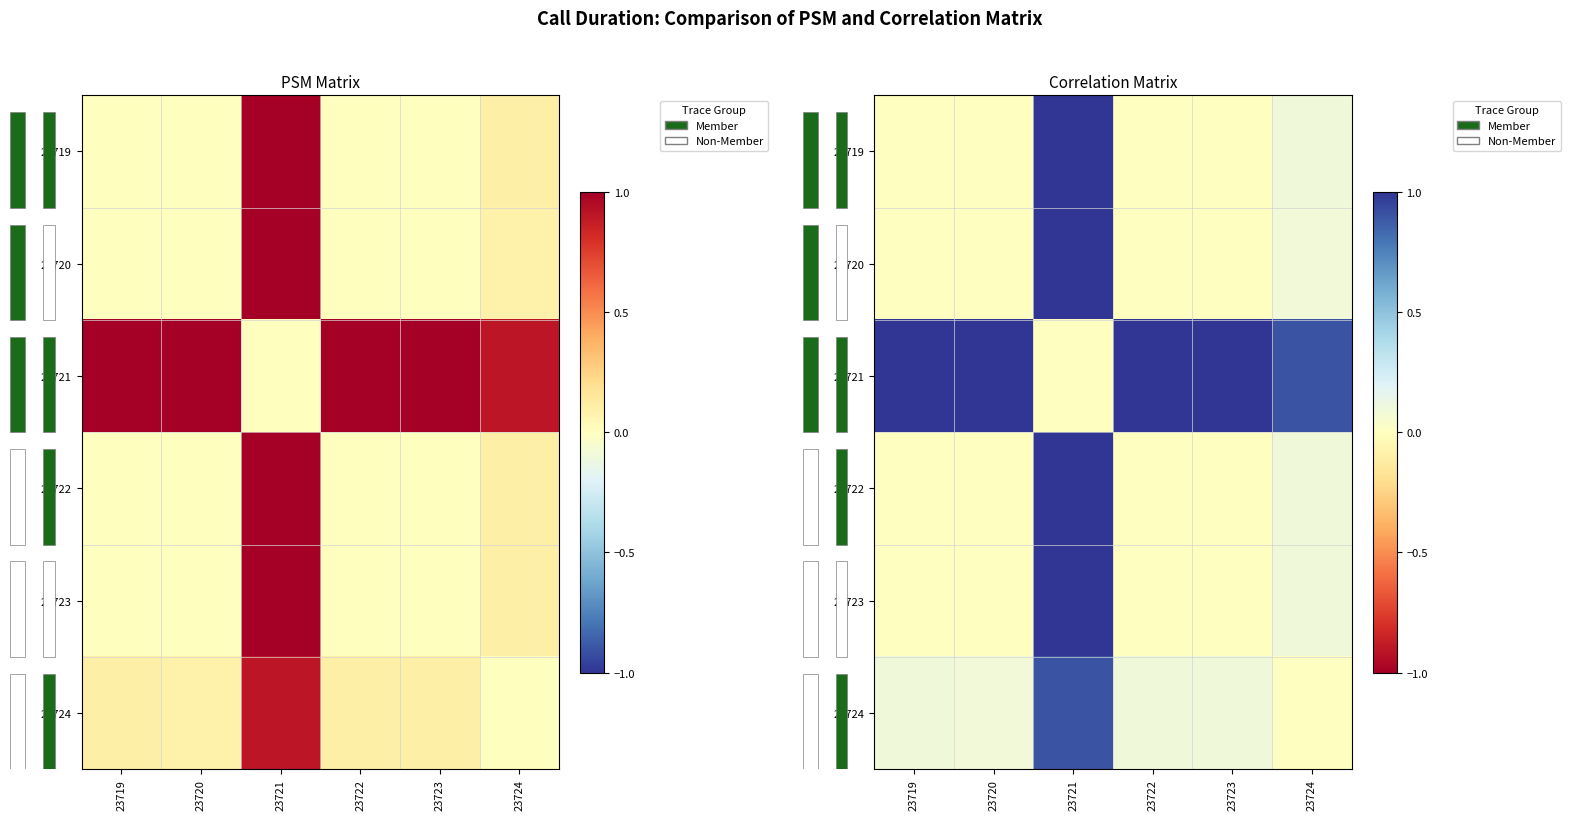

Reading left to right, what are all the values shown in this chart?

row_0: 23719=0.0	23720=0.0	23721=1.0	23722=0.0	23723=0.0	23724=0.1
row_1: 23719=0.0	23720=0.0	23721=1.0	23722=0.0	23723=0.0	23724=0.1
row_2: 23719=1.0	23720=1.0	23721=0.0	23722=1.0	23723=1.0	23724=0.9
row_3: 23719=0.0	23720=0.0	23721=1.0	23722=0.0	23723=0.0	23724=0.1
row_4: 23719=0.0	23720=0.0	23721=1.0	23722=0.0	23723=0.0	23724=0.1
row_5: 23719=0.1	23720=0.1	23721=0.9	23722=0.1	23723=0.1	23724=0.0